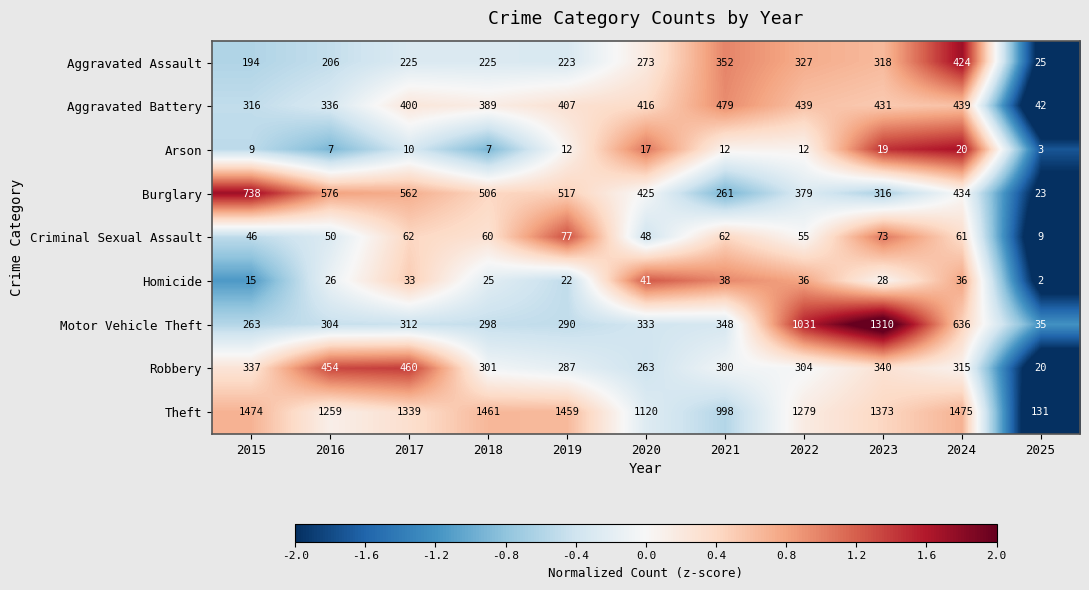

How many series are shown in this chart?

9